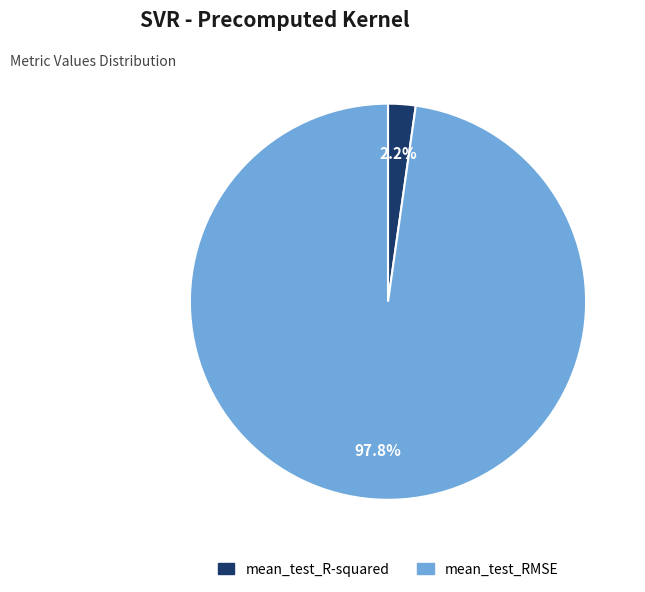

What percentage is the mean_test_R-squared slice, to the nearest percent?

2%